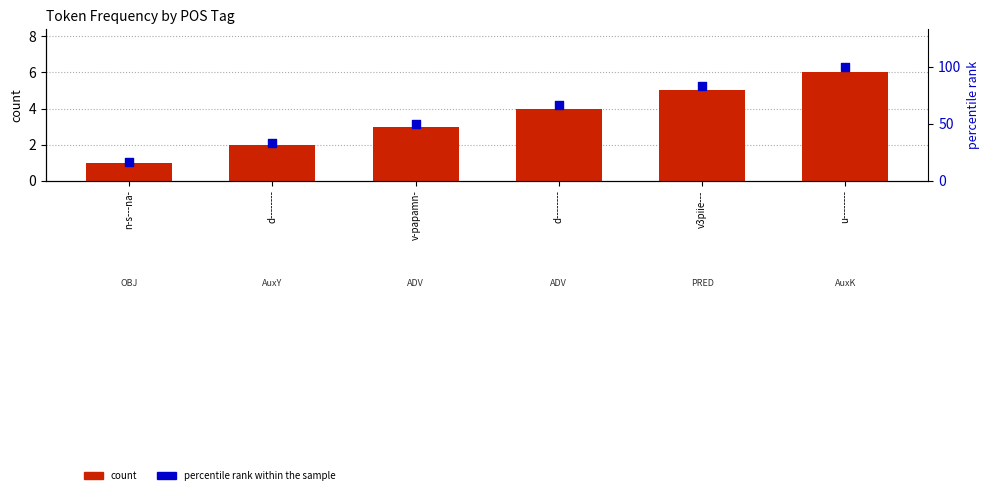

What is the total value across all series at d--------?

35.3